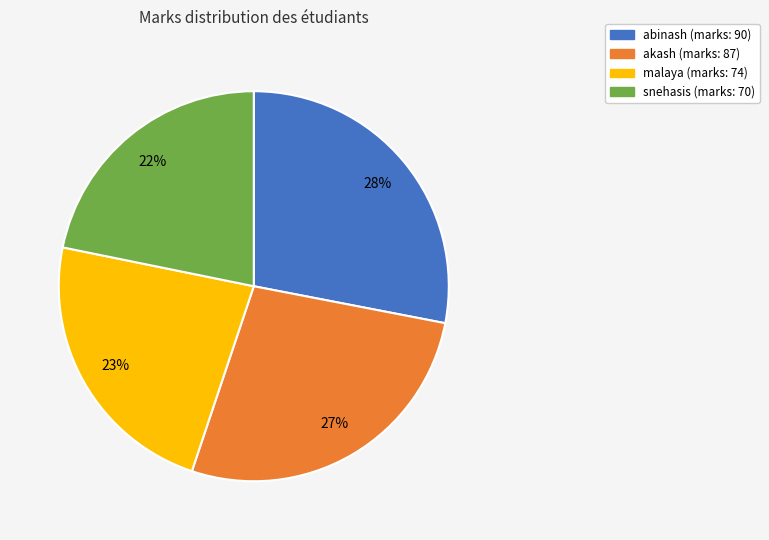

How many slices are in this pie chart?

4